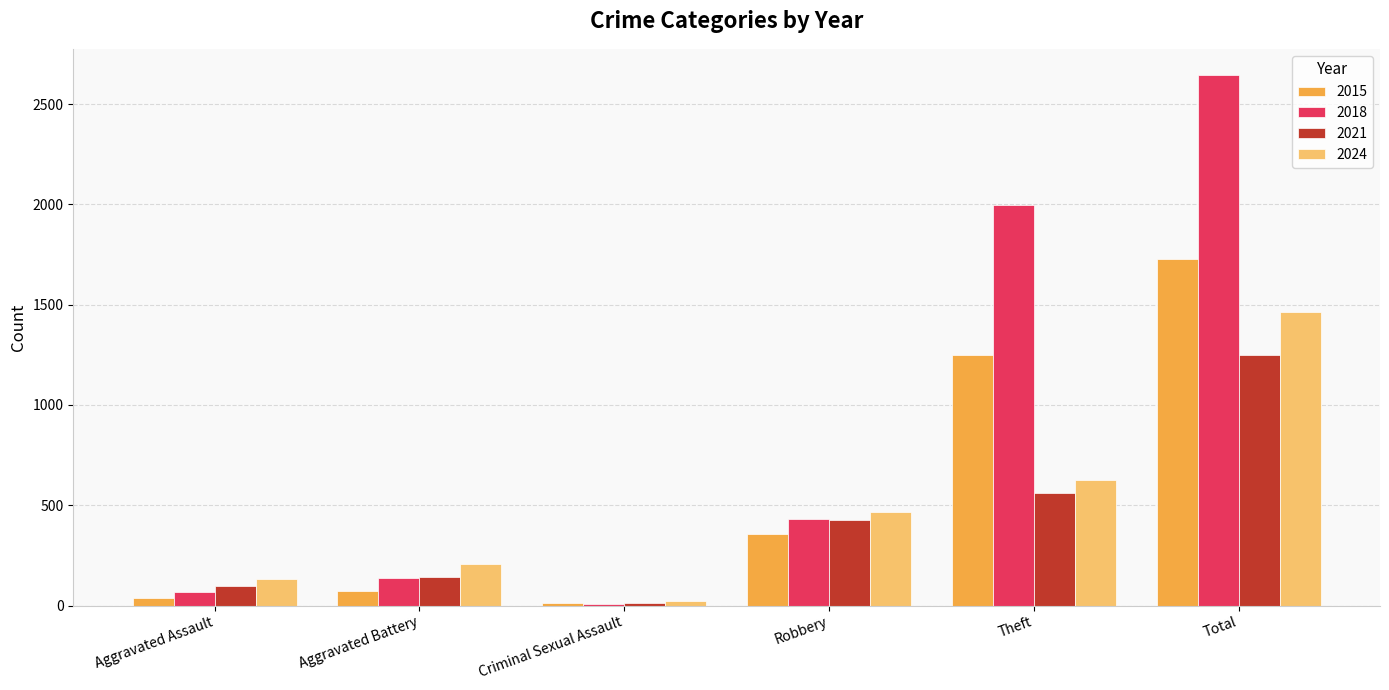

How many data points in 2021 are less than 424?

3